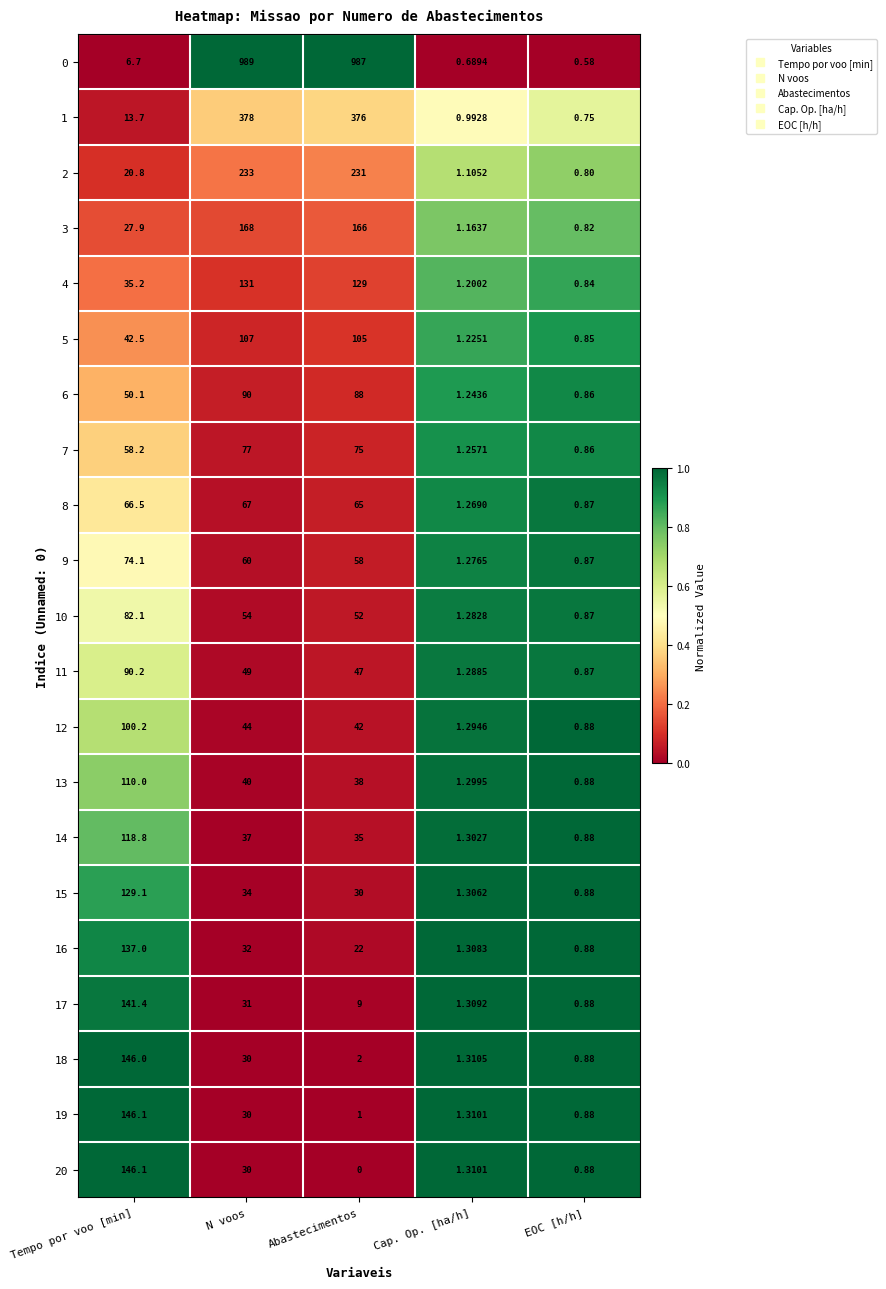

What is the difference between the maximum and second lowest values in the 20 series?

1.0